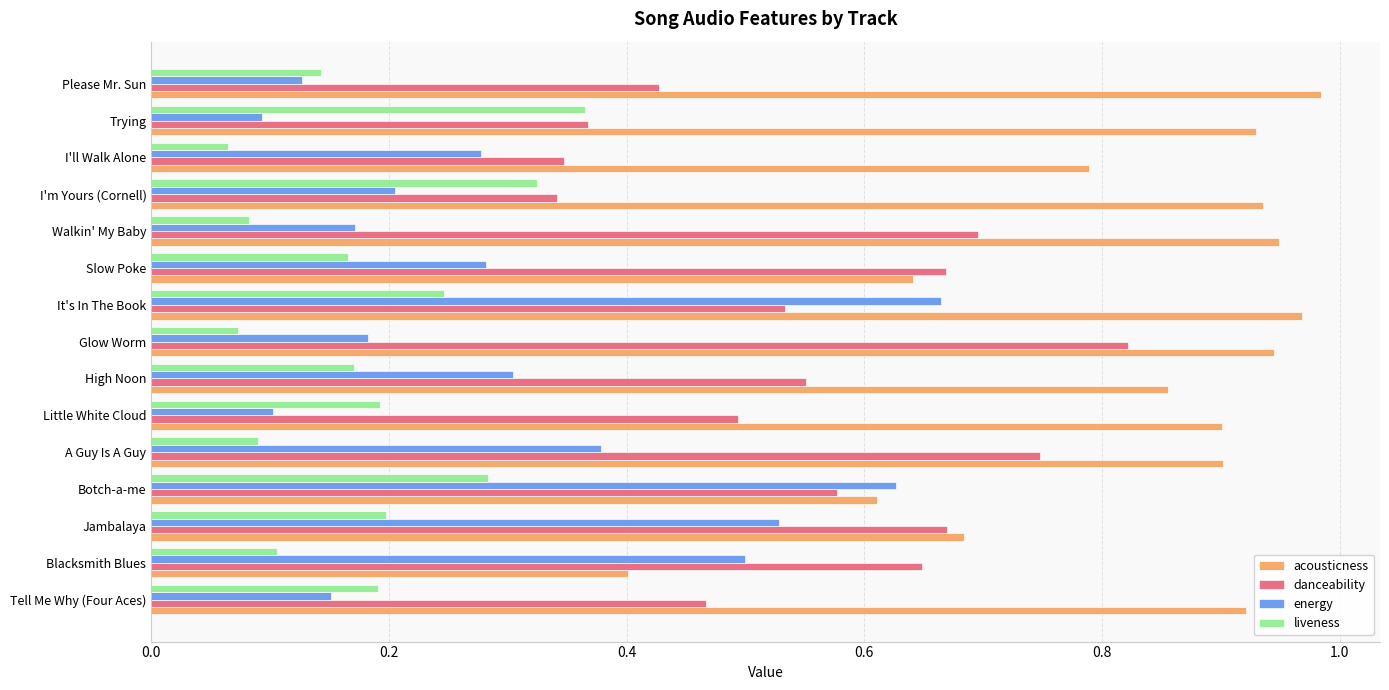

Rank the series by their average value, from highest to lowest.

acousticness, danceability, energy, liveness